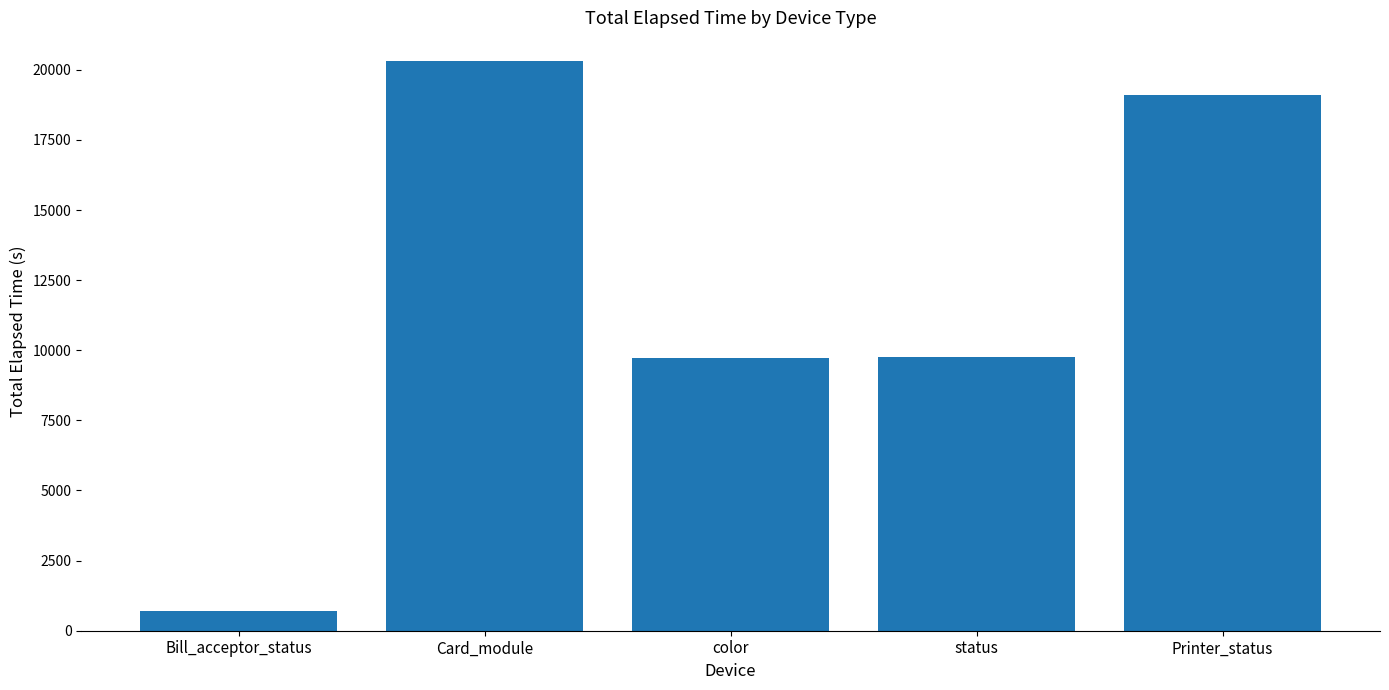

What is the change in value from Bill_acceptor_status to color?

+9037